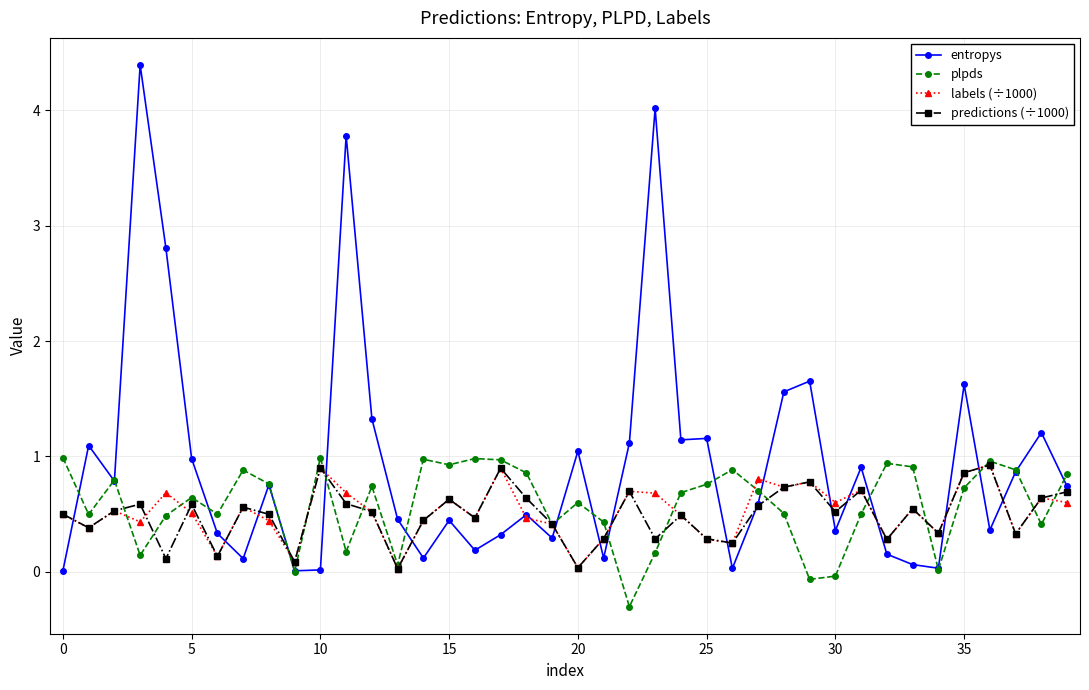

Which series has the widest spread of values?

entropys